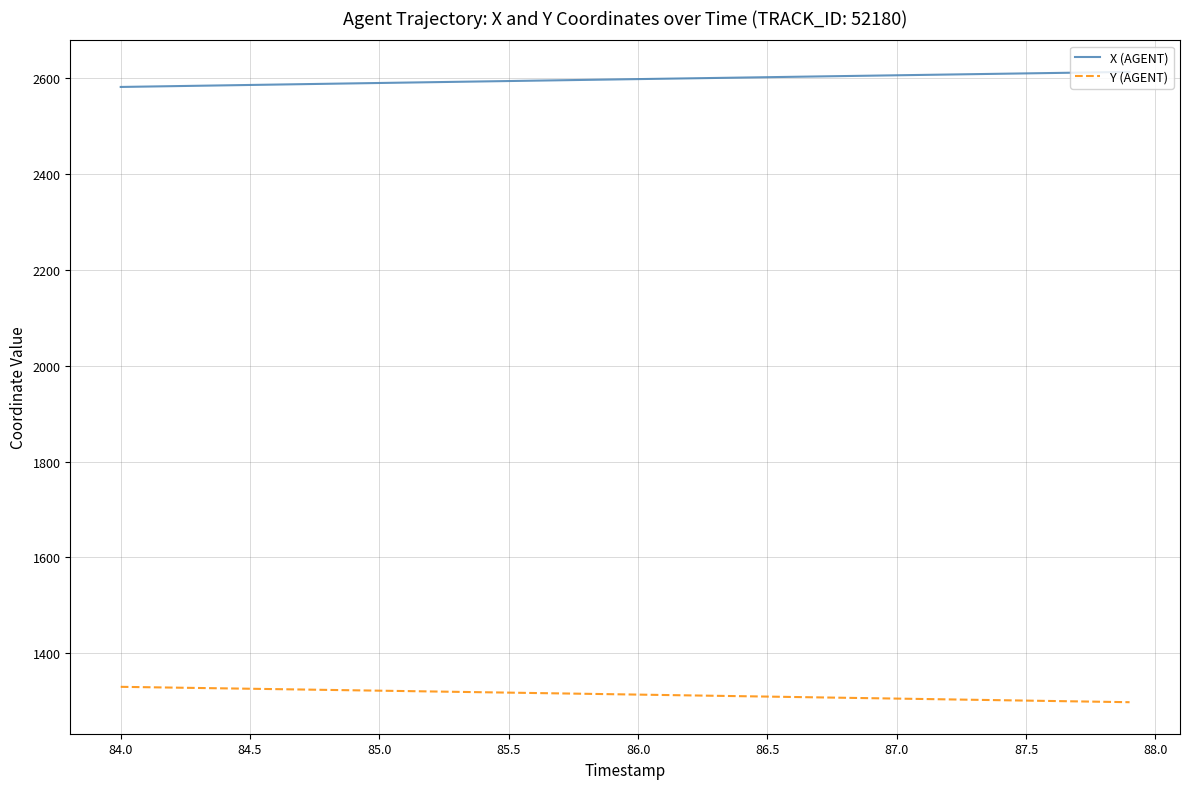

What is the minimum value shown in the chart?

1297.7